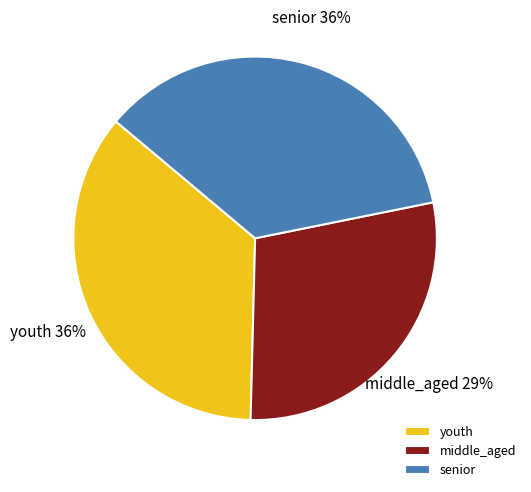

How many slices are in this pie chart?

3